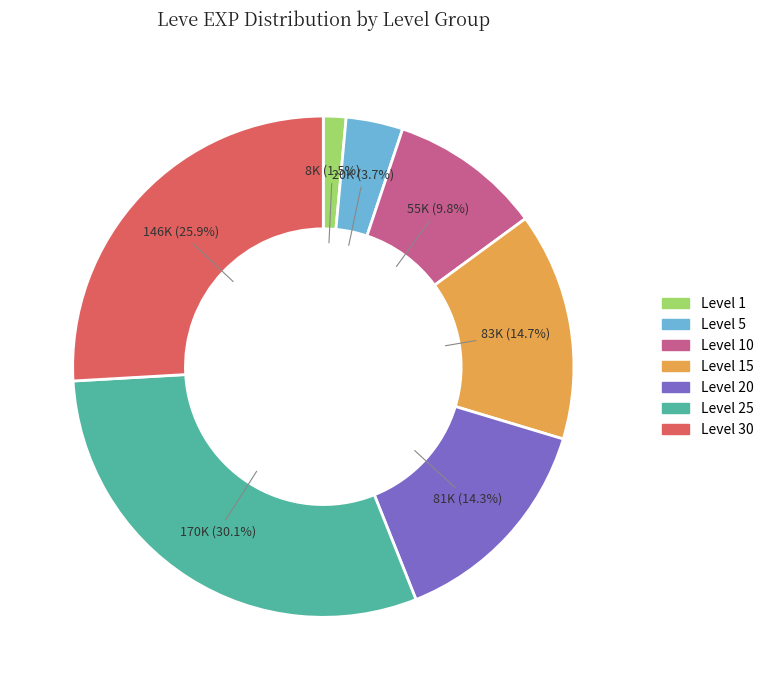

Is there any slice that represents more than half of the pie?

No